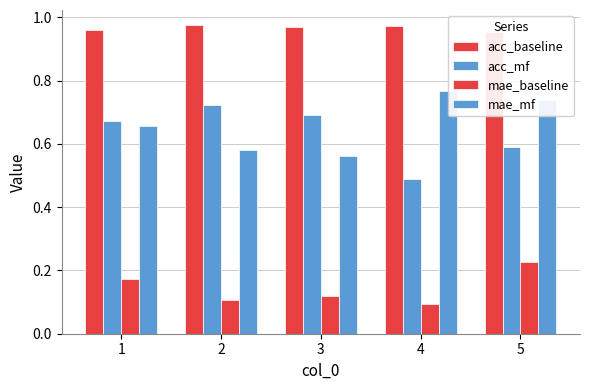

Reading right to left, what are all the values shown in this chart?

acc_baseline: 5=1.0	4=1.0	3=1.0	2=1.0	1=1.0
acc_mf: 5=0.6	4=0.5	3=0.7	2=0.7	1=0.7
mae_baseline: 5=0.2	4=0.1	3=0.1	2=0.1	1=0.2
mae_mf: 5=0.7	4=0.8	3=0.6	2=0.6	1=0.7